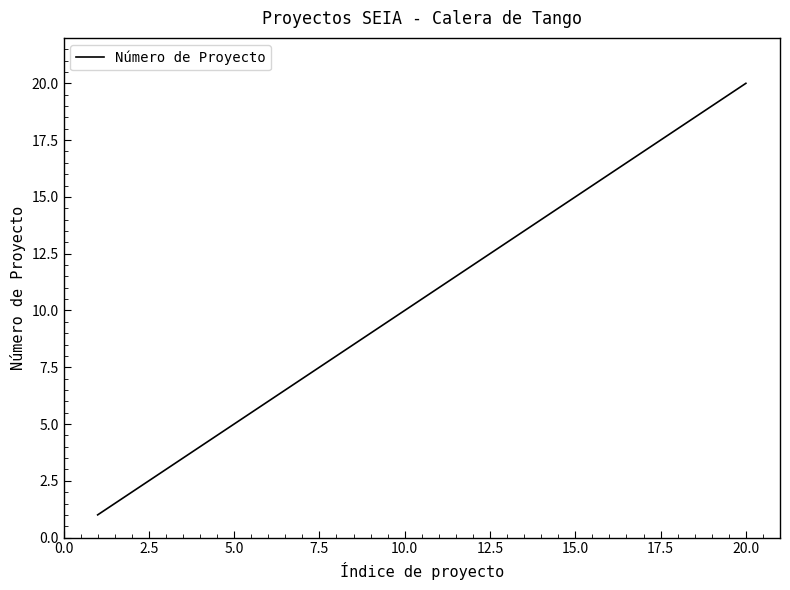

What is the maximum value shown in the chart?

20